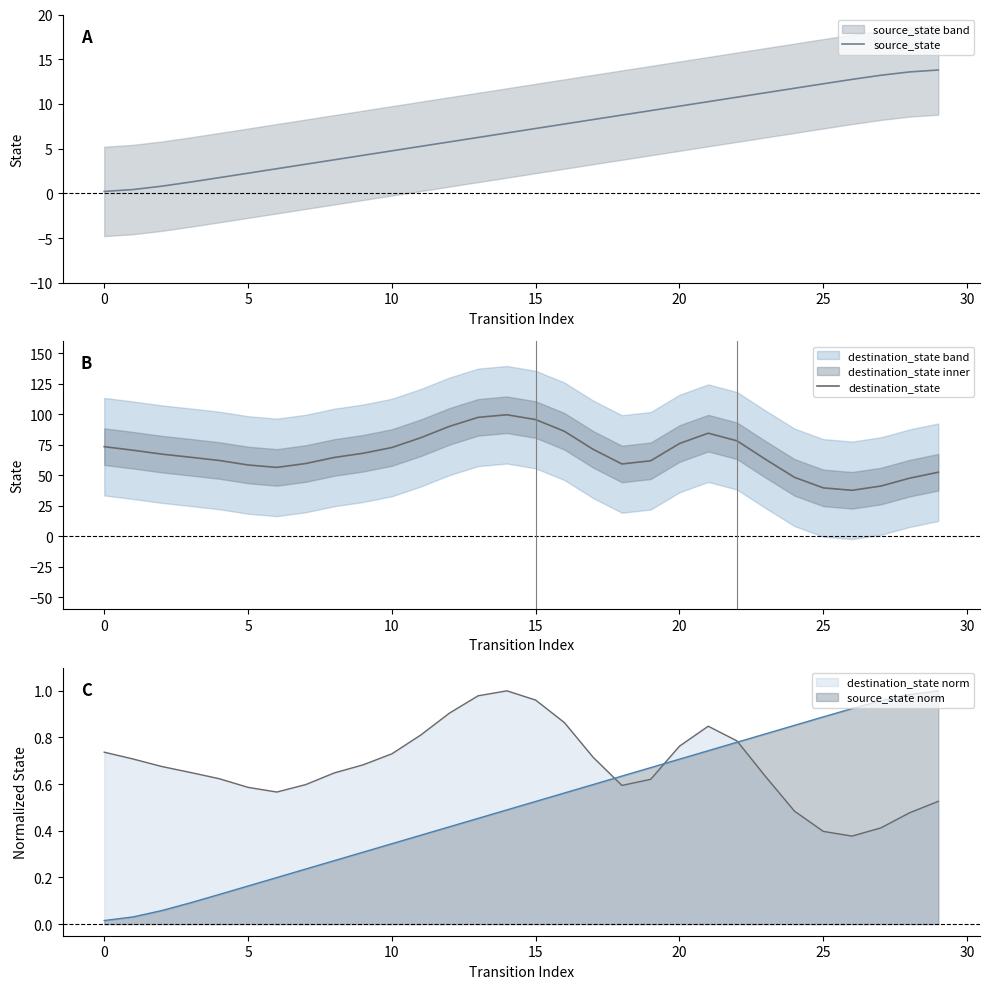

Which series has the largest range (max minus min)?

destination_state